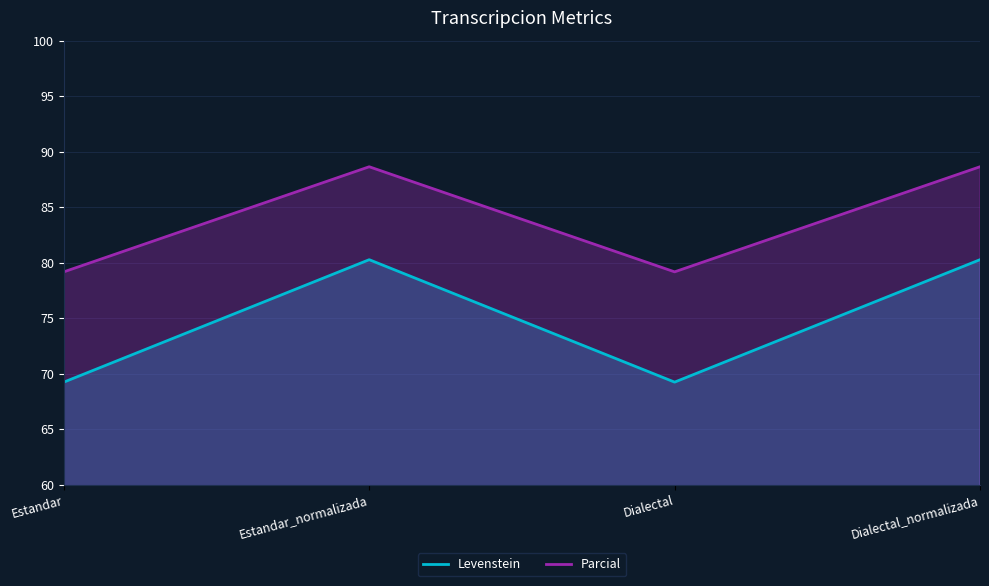

At which category does Levenstein reach its first local peak?

Estandar_normalizada